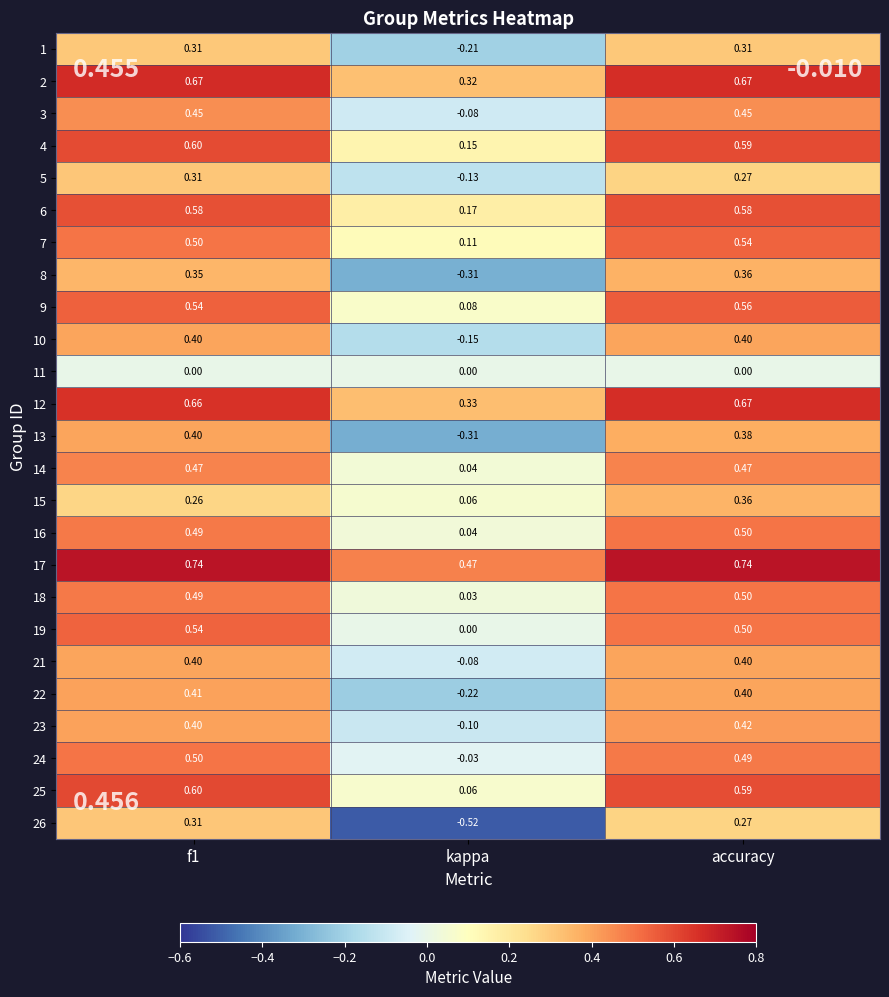

At which label does 9 reach its peak?

accuracy